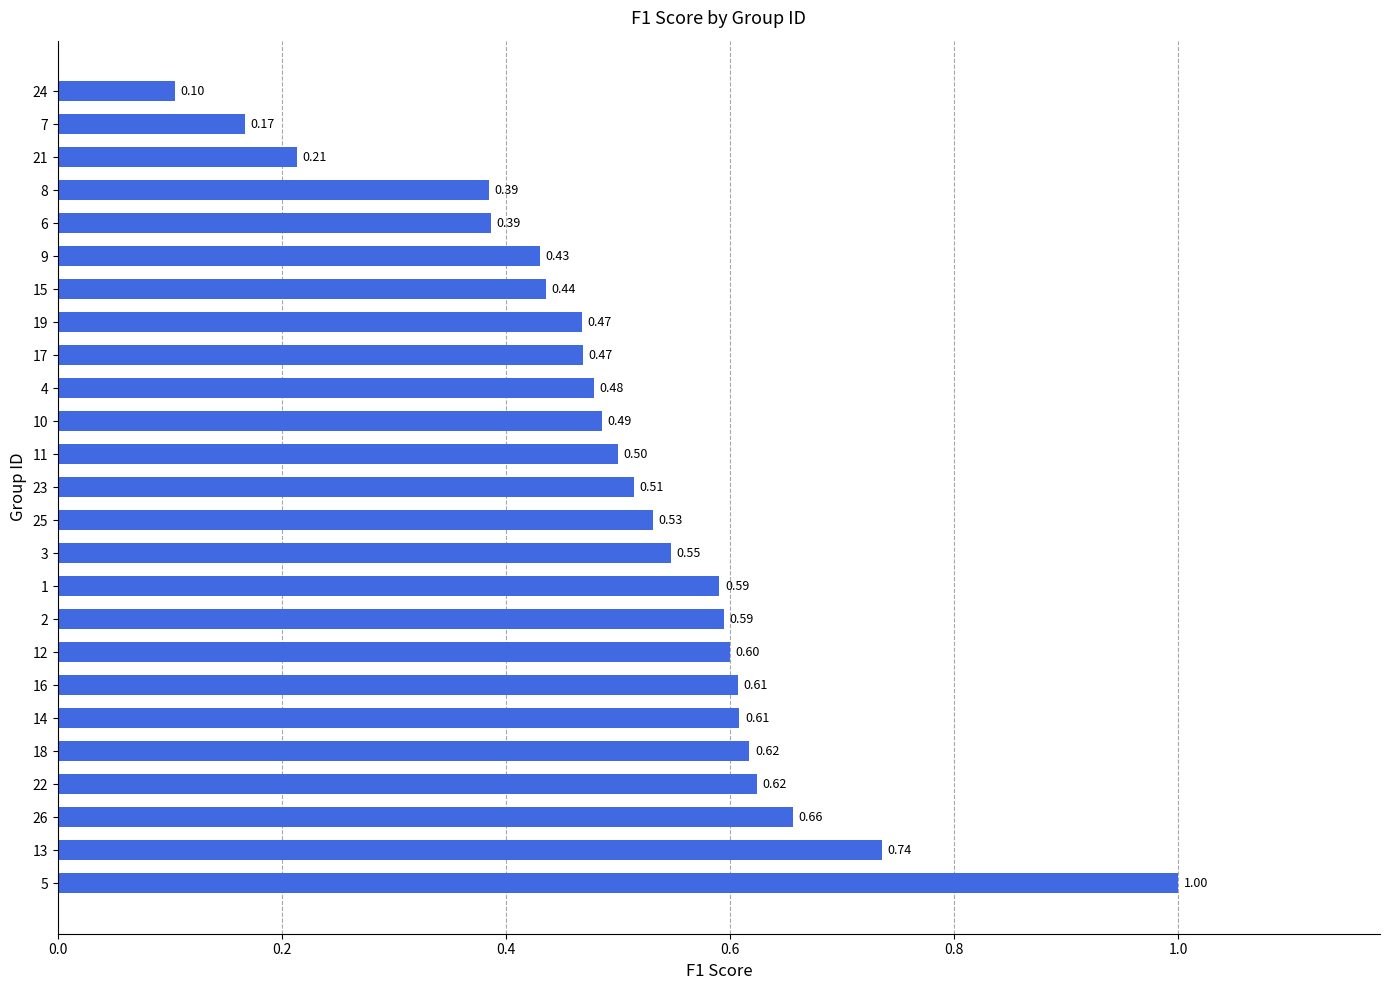

What is the average value?

0.5